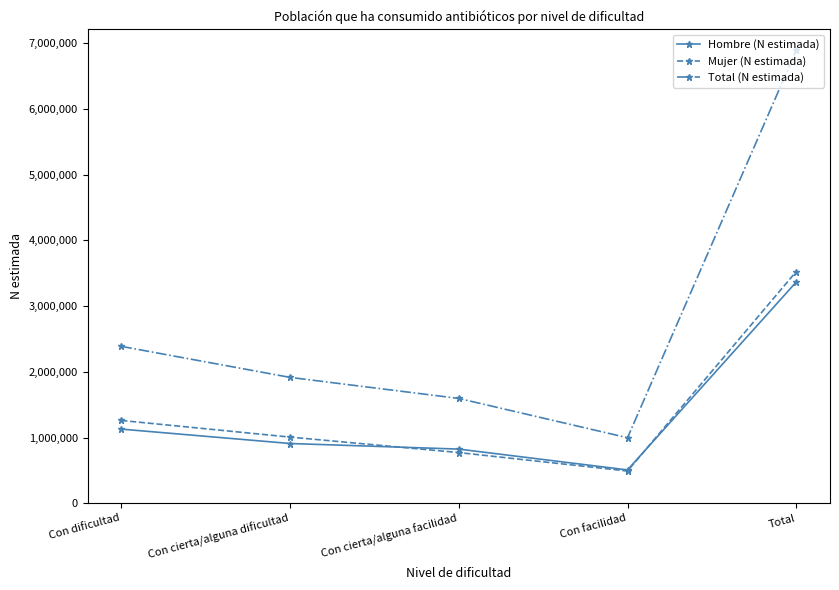

What is the label of the 3rd point from the right?

Con cierta/alguna facilidad